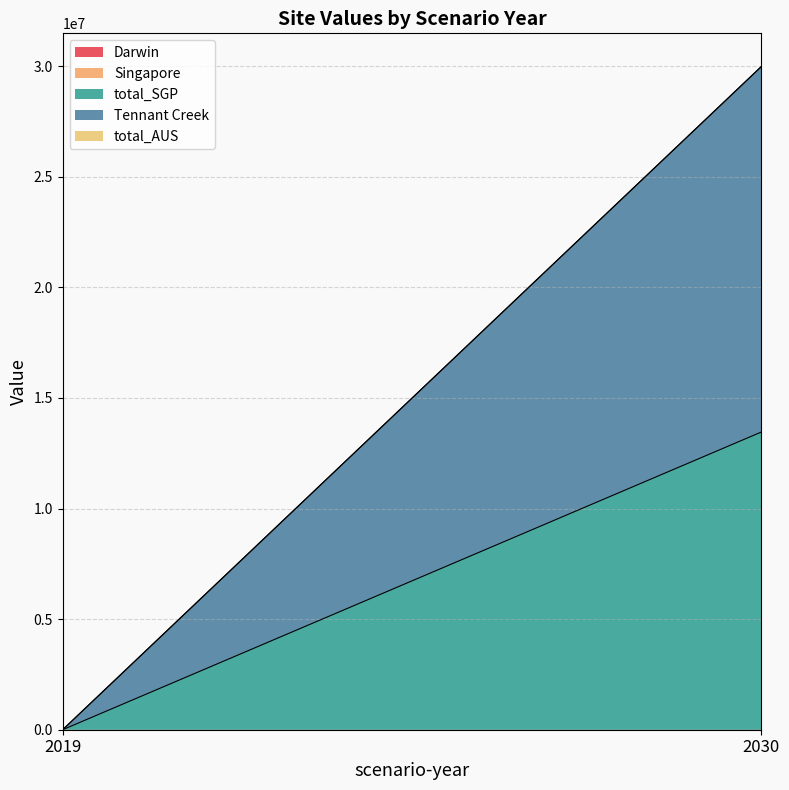

Is it true that total_SGP equals 8470829.8 at 2019?

False